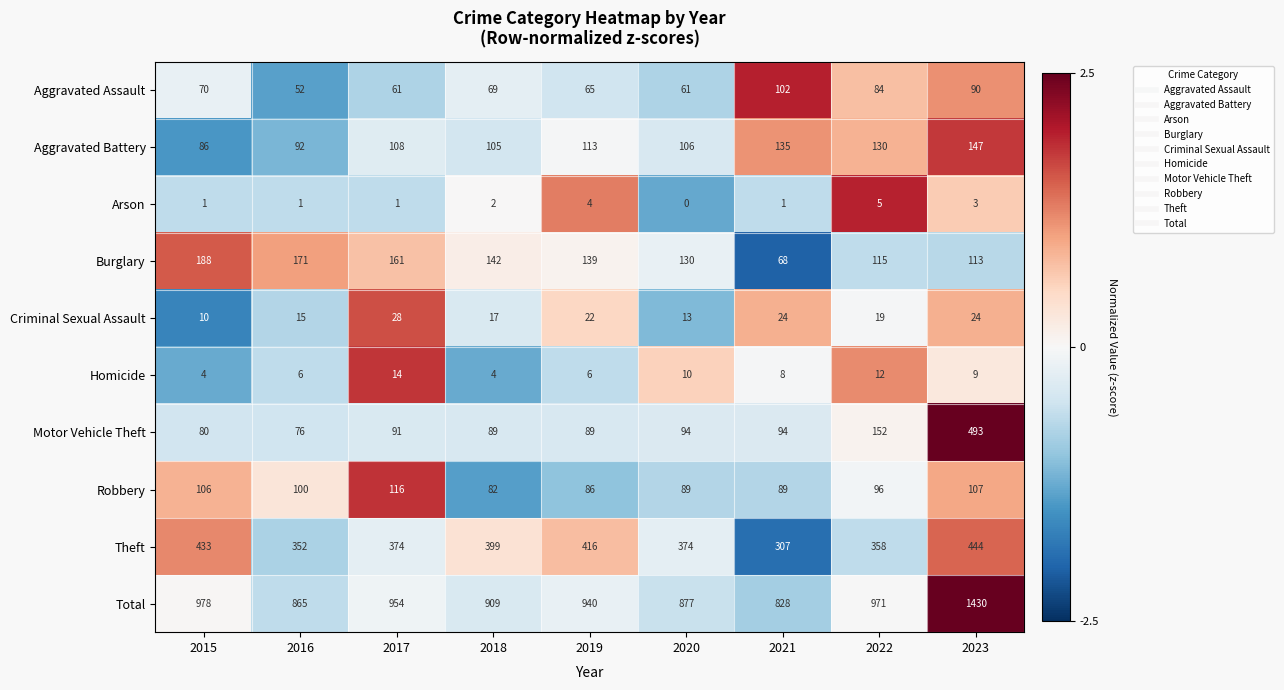

Which series changed the most between 2016 and 2020?

Burglary